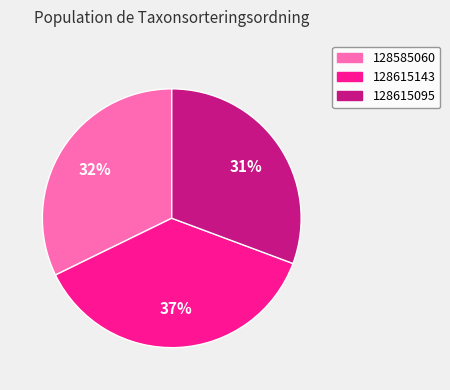

How many segments does this pie chart have?

3